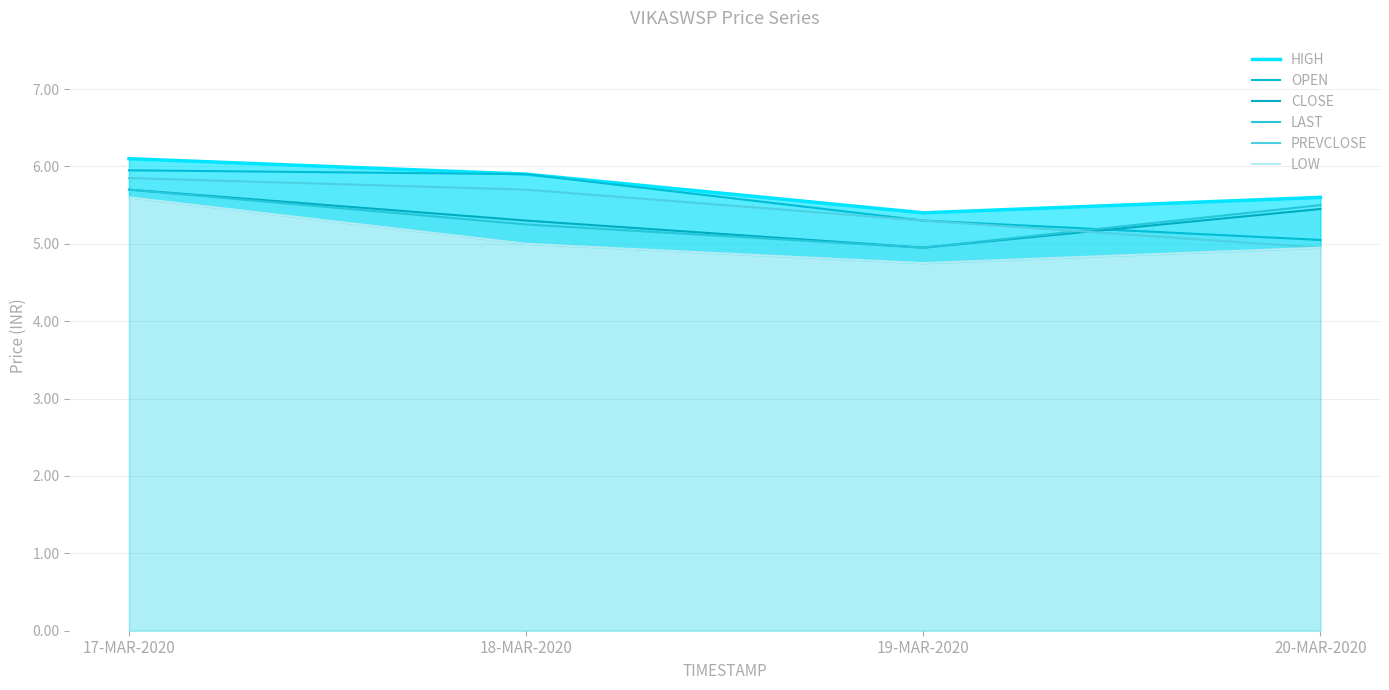

What value does the LOW series have at 19-MAR-2020?

4.8